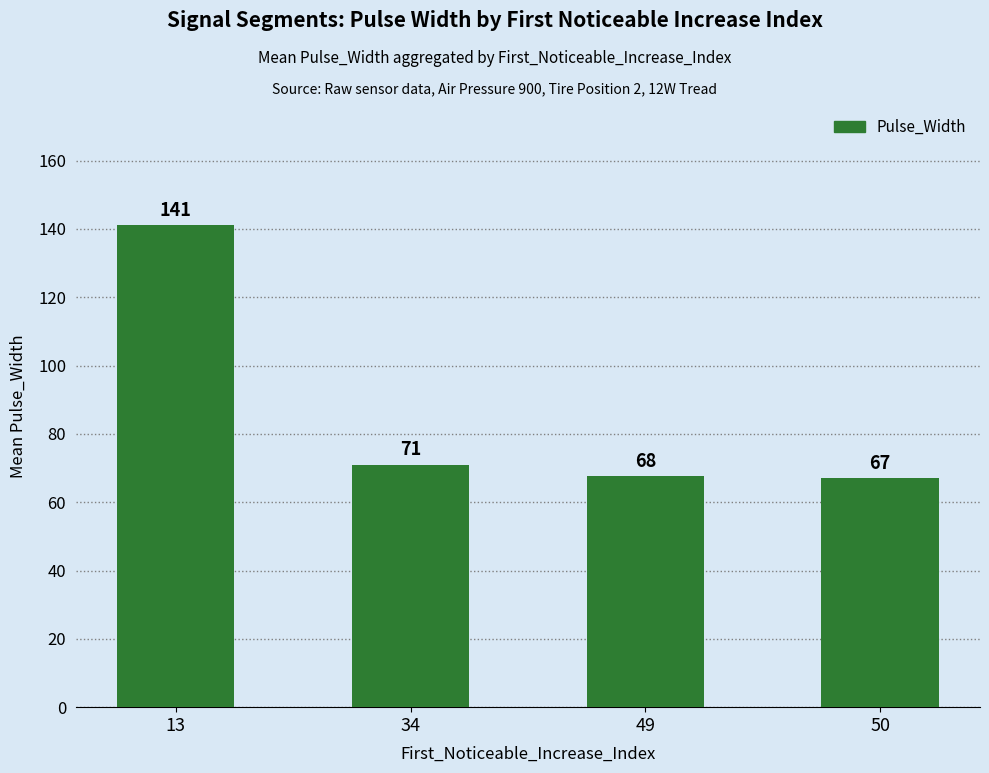

Which category has the lowest value across all series?

50